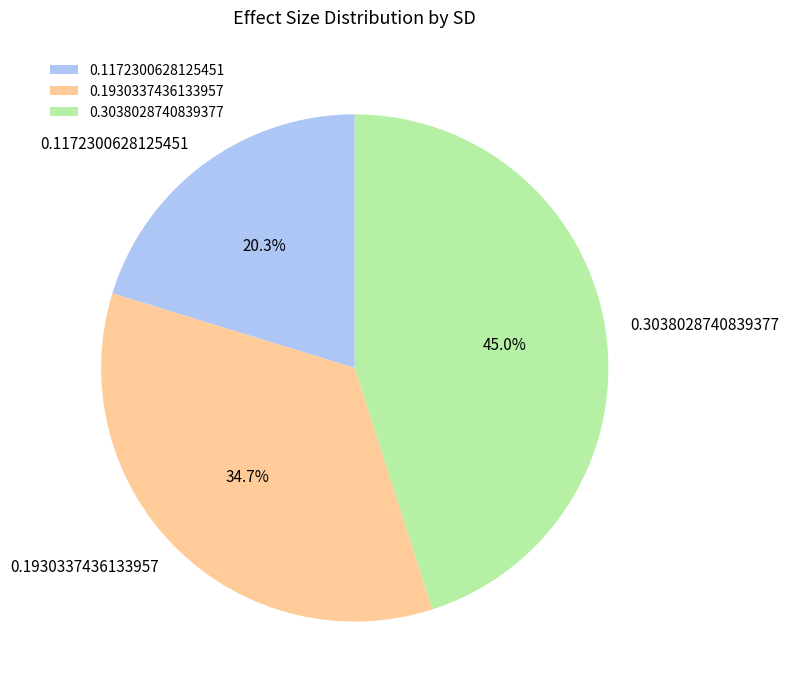

What is the largest slice in the pie chart?

0.3038028740839377